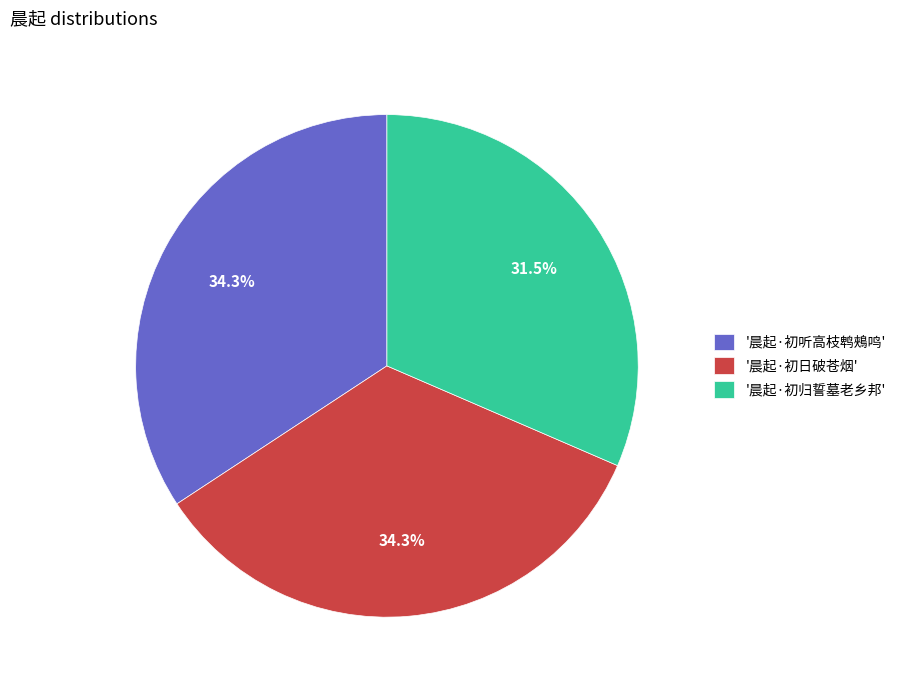

What portion of the pie excludes '晨起·初听高枝鹎鵊鸣'?

65.7%